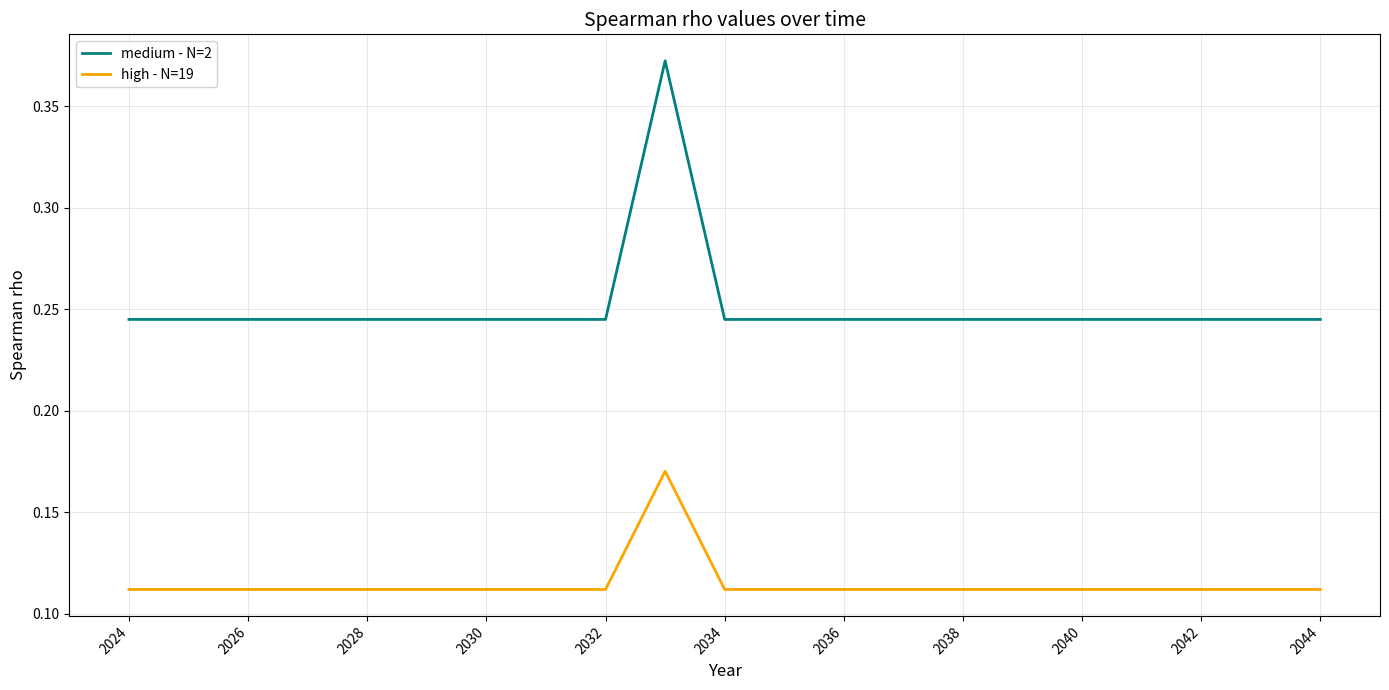

True or false: medium - N=2 and high - N=19 intersect in this chart.

False